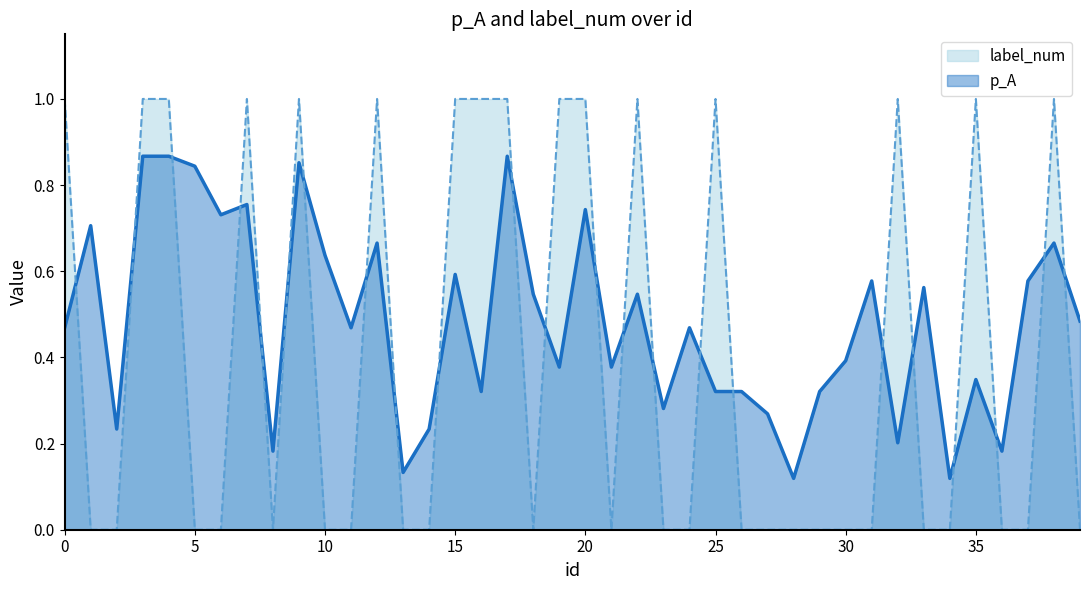

Does the chart display data point markers on the line(s)?

No